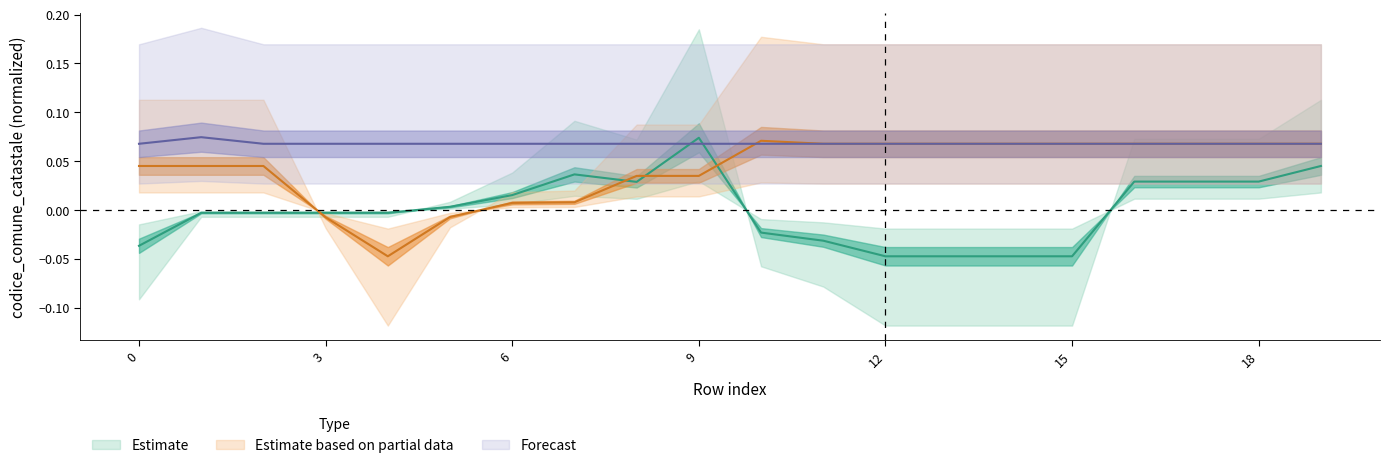

What are all the series names shown in the legend?

Estimate, Estimate based on partial data, Forecast